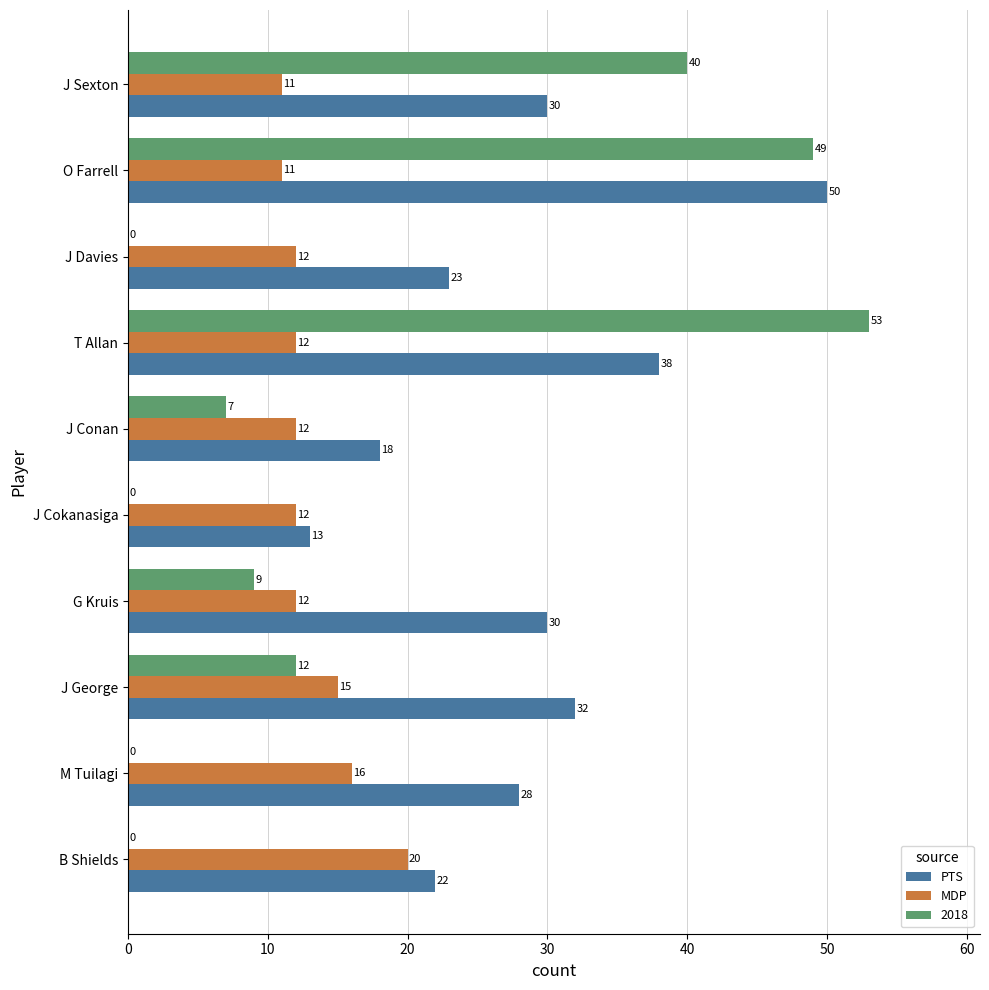

Where is MDP nearest to the value 15?

J George